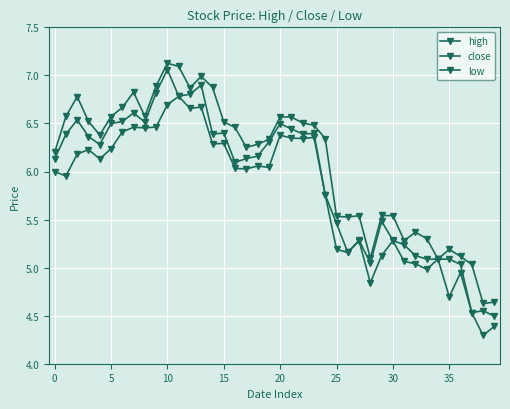

How many lines are shown in the chart?

3